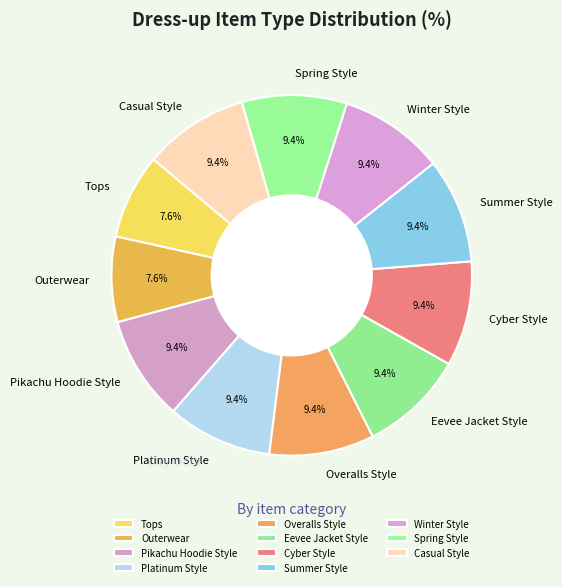

To the nearest percent, what is the average slice percentage?

9%